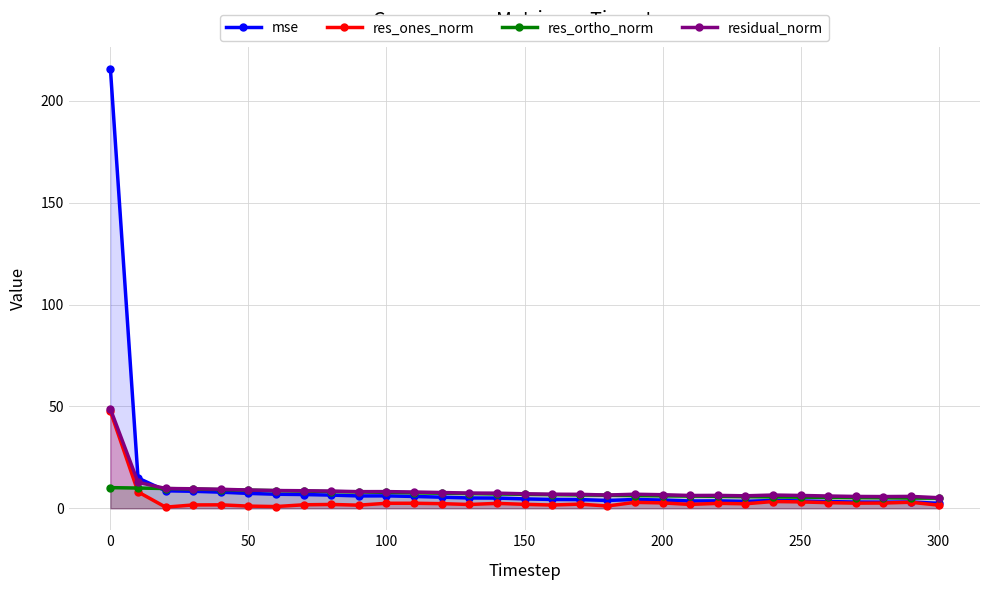

What is the sum of all res_ortho_norm values?

220.9